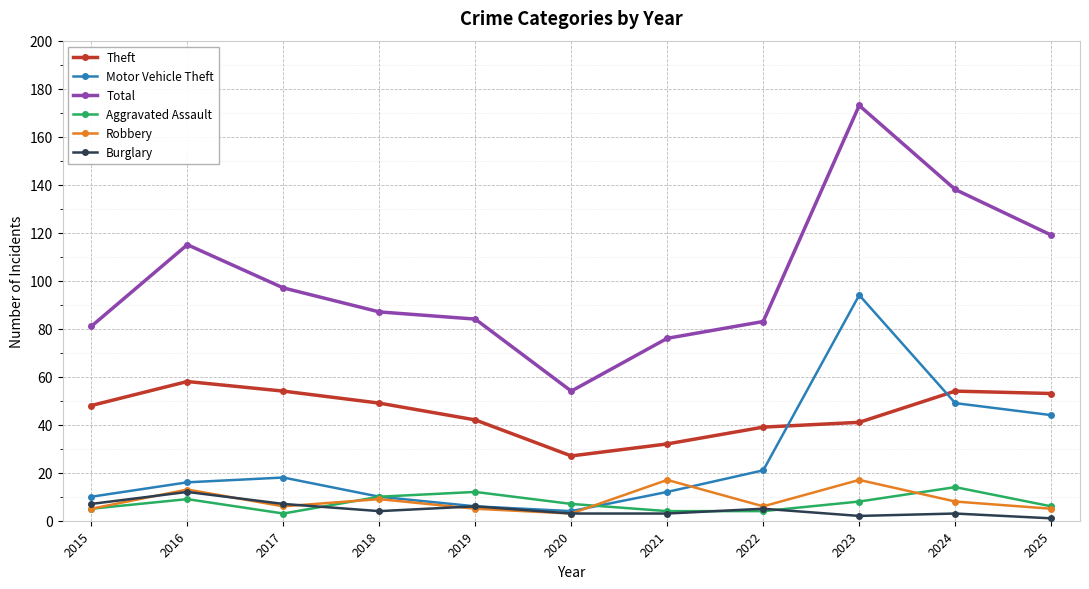

The Burglary series shows 3 at 2024. True or false?

True